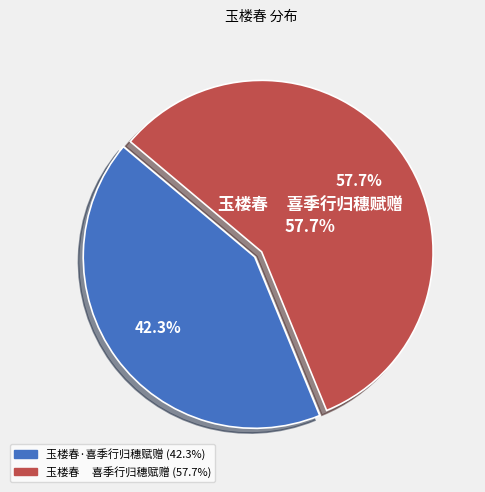

True or false: 玉楼春     喜季行归穗赋赠 accounts for 58% of the total.

True